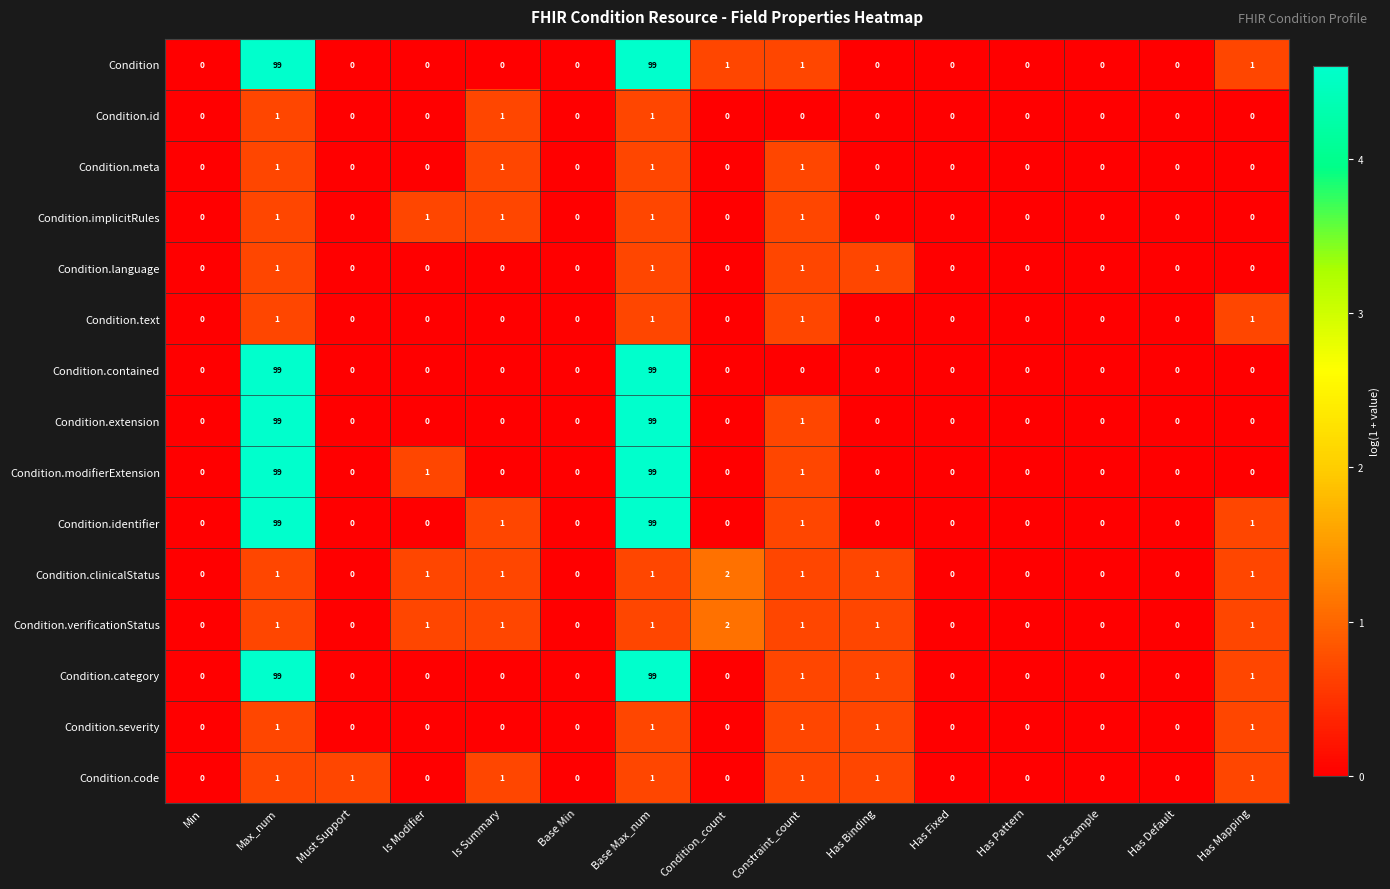

At how many categories does at least one series exceed 3?

2